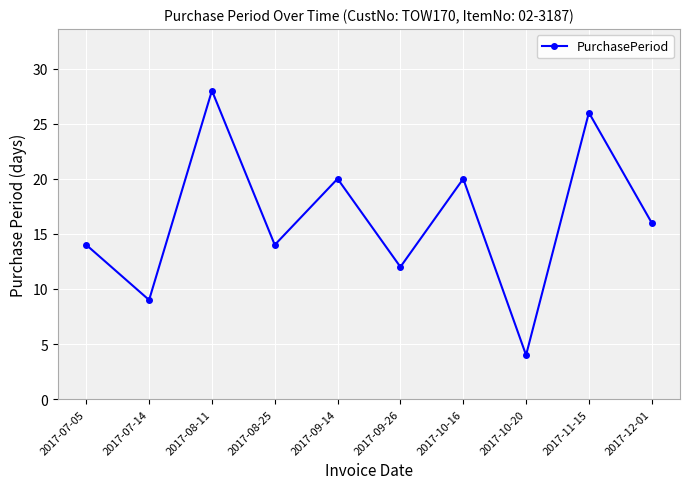

Reading left to right, what are all the values shown in this chart?

2017-07-05=14	2017-07-14=9	2017-08-11=28	2017-08-25=14	2017-09-14=20	2017-09-26=12	2017-10-16=20	2017-10-20=4	2017-11-15=26	2017-12-01=16